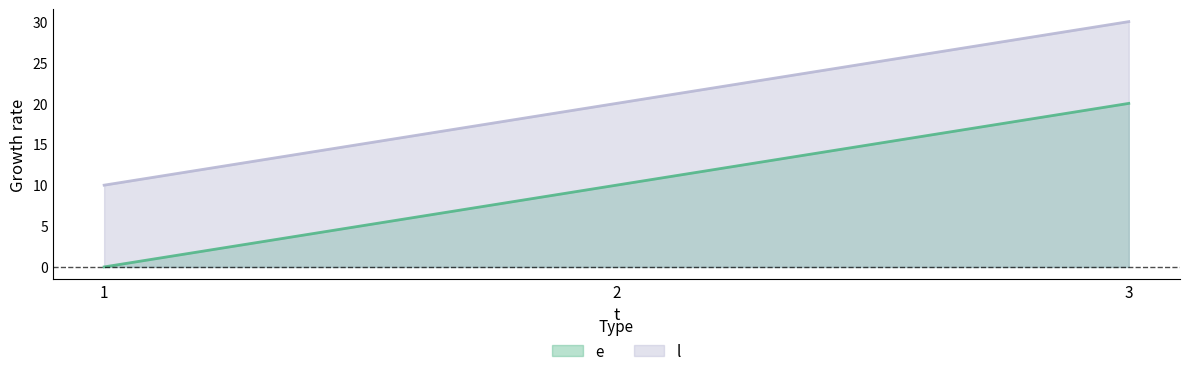

What is the sum of all l values?

60